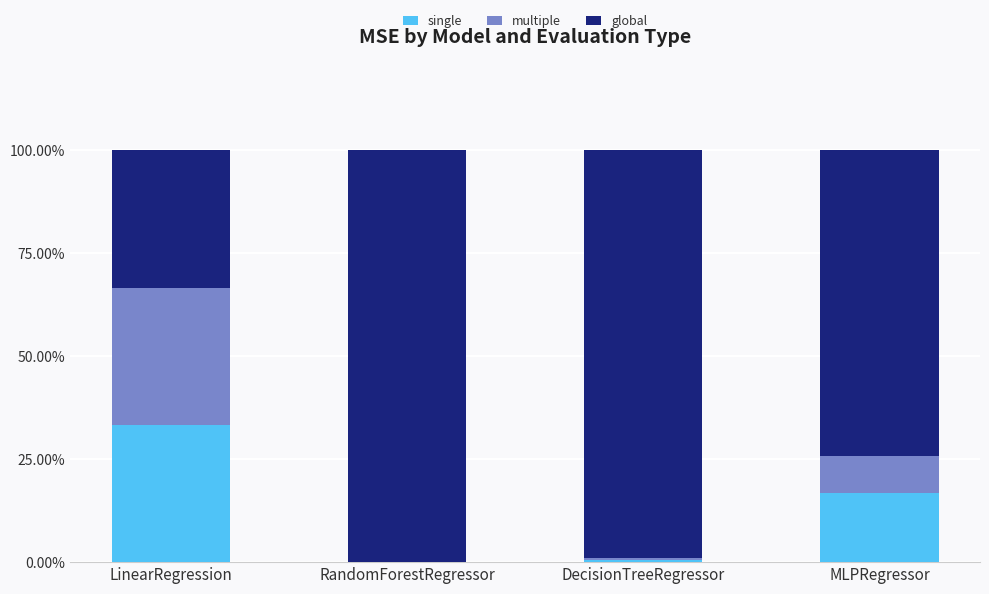

Count the number of categories in the chart.

4